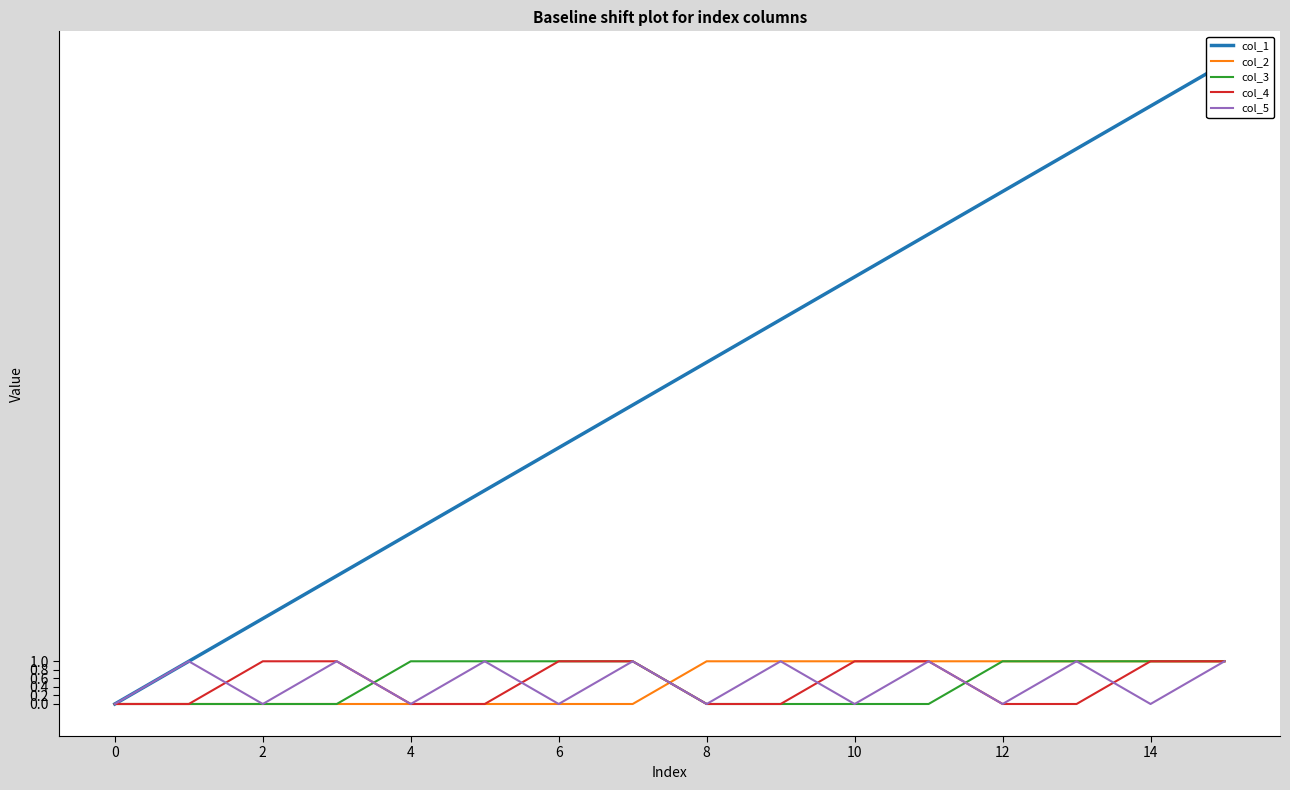

How many times do col_3 and col_4 cross each other?

2